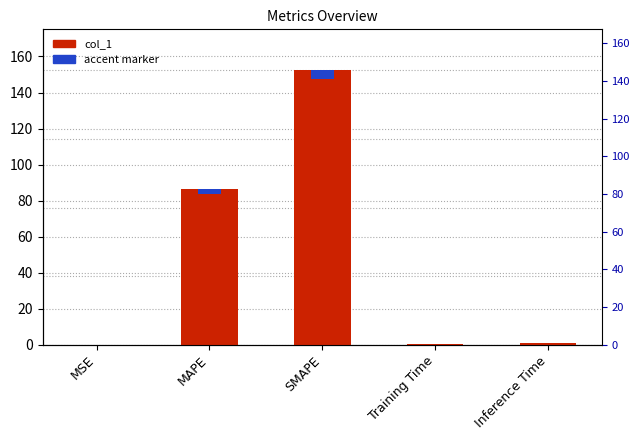

What is the difference between the values at MSE and Inference Time?

0.6